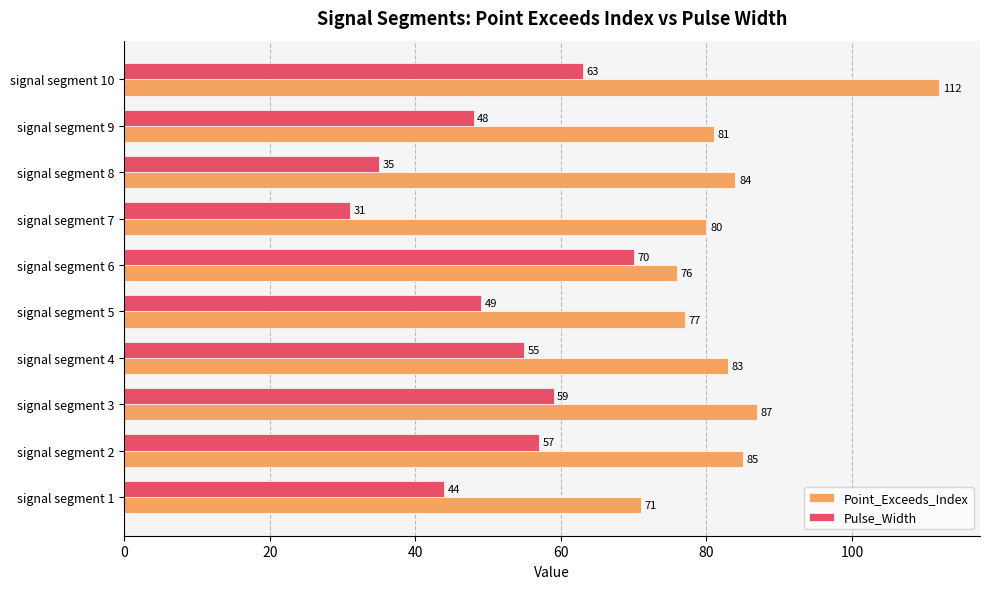

The value of Point_Exceeds_Index at signal segment 10 is 158. True or false?

False